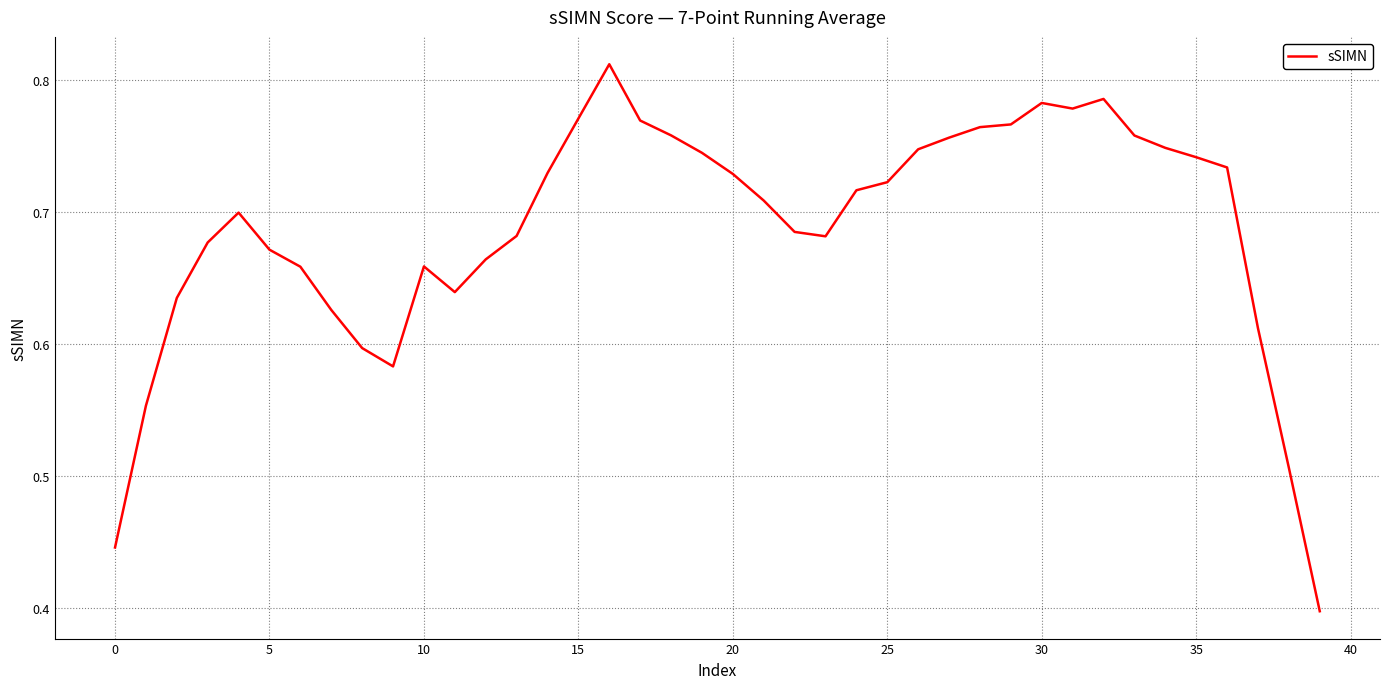

True or false: there are more than 2 points higher than both neighbors.

True